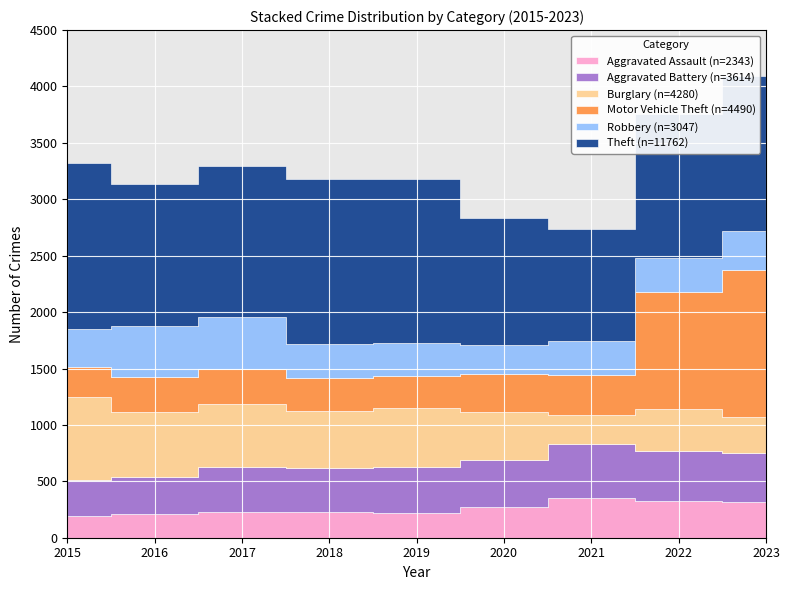

What is the average value of the Aggravated Assault series?

260